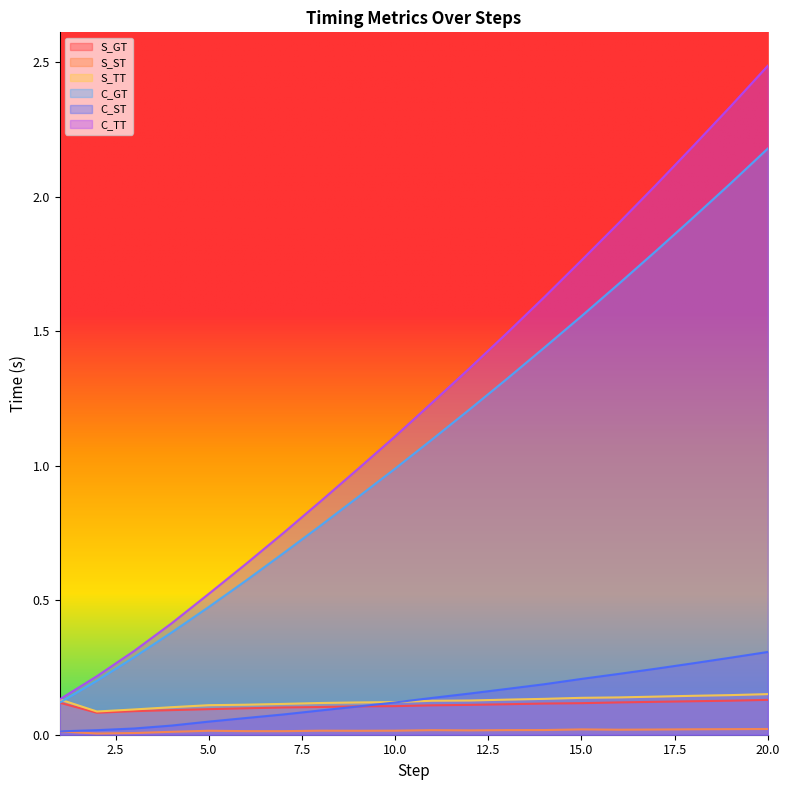

Between 18 and 15, which is larger?

18